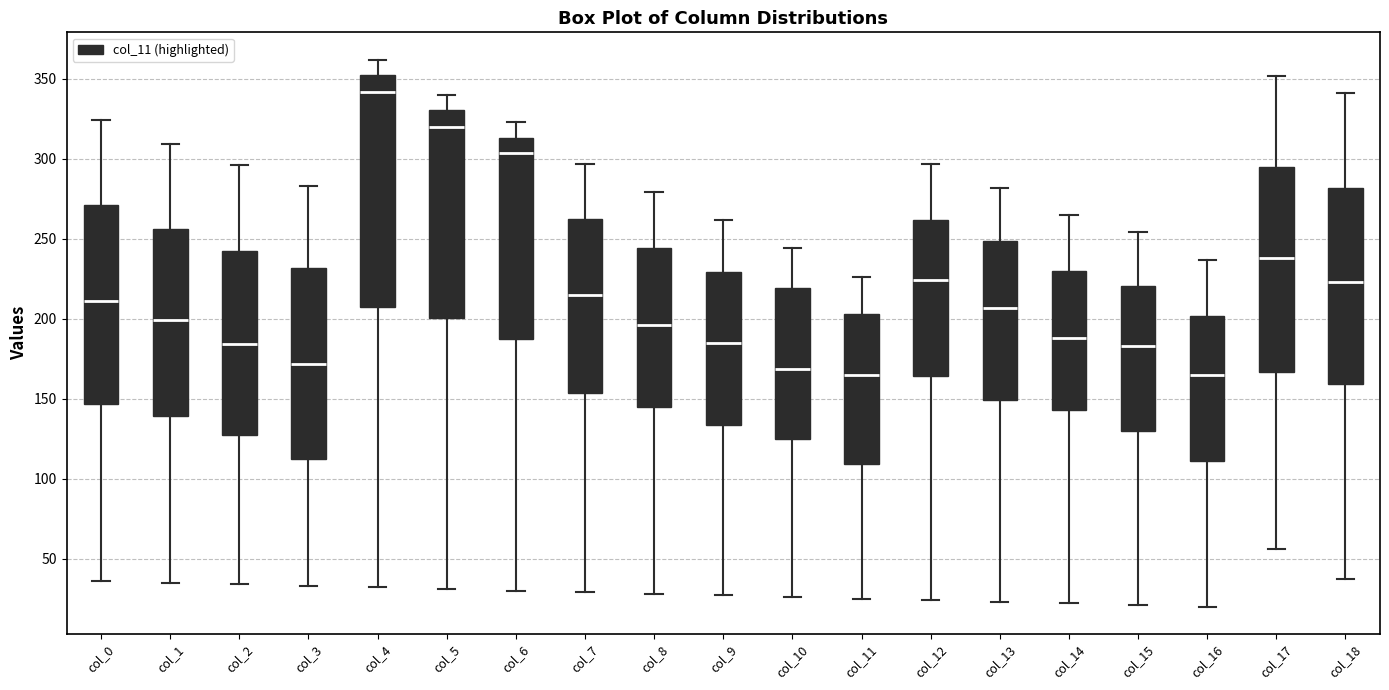

Reading left to right, read every box against the y-axis: the position of its median line, the range the box covers, and the ends of its whiskers. The values are not printed on the chart, so give them approximately, as read against the axis.

col_0: median 210, box 145 to 270, whiskers 35 to 325
col_1: median 200, box 140 to 255, whiskers 35 to 310
col_2: median 185, box 125 to 245, whiskers 35 to 295
col_3: median 170, box 110 to 230, whiskers 35 to 285
col_4: median 340, box 210 to 350, whiskers 30 to 360
col_5: median 320, box 200 to 330, whiskers 30 to 340
col_6: median 305, box 190 to 315, whiskers 30 to 325
col_7: median 215, box 155 to 265, whiskers 30 to 295
col_8: median 195, box 145 to 245, whiskers 30 to 280
col_9: median 185, box 135 to 230, whiskers 25 to 260
col_10: median 170, box 125 to 220, whiskers 25 to 245
col_11: median 165, box 110 to 205, whiskers 25 to 225
col_12: median 225, box 165 to 260, whiskers 25 to 295
col_13: median 205, box 150 to 250, whiskers 25 to 280
col_14: median 190, box 145 to 230, whiskers 20 to 265
col_15: median 185, box 130 to 220, whiskers 20 to 255
col_16: median 165, box 110 to 200, whiskers 20 to 235
col_17: median 240, box 165 to 295, whiskers 55 to 350
col_18: median 225, box 160 to 280, whiskers 35 to 340